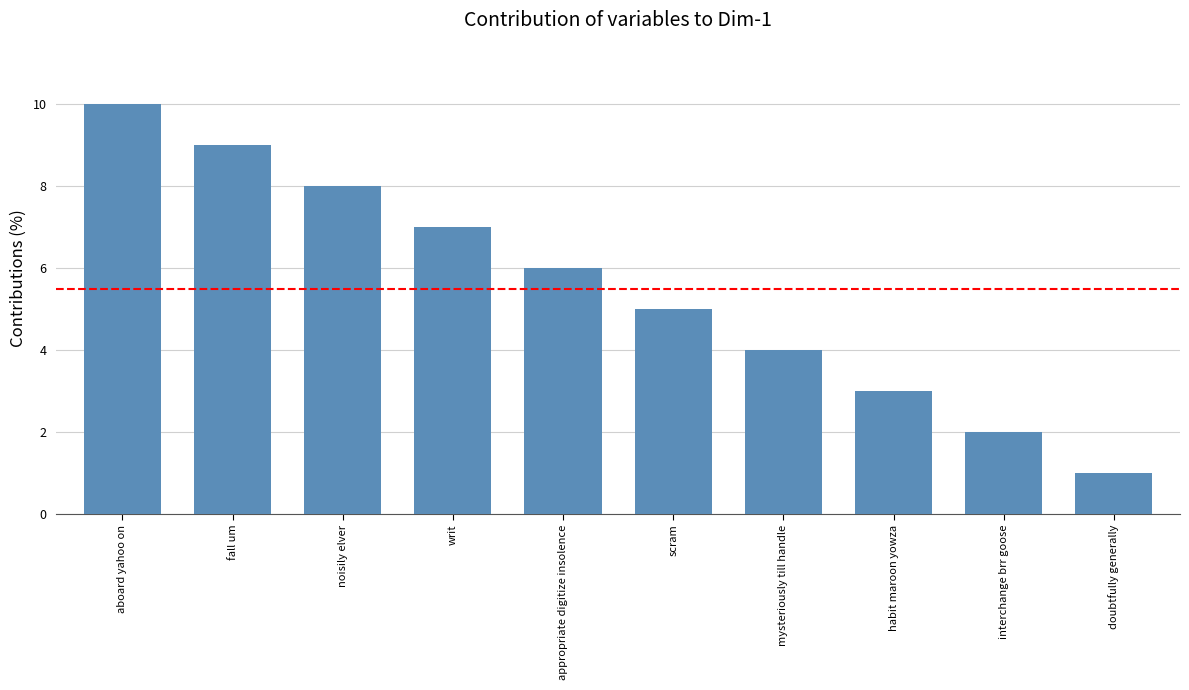

How many bars are there in total?

10